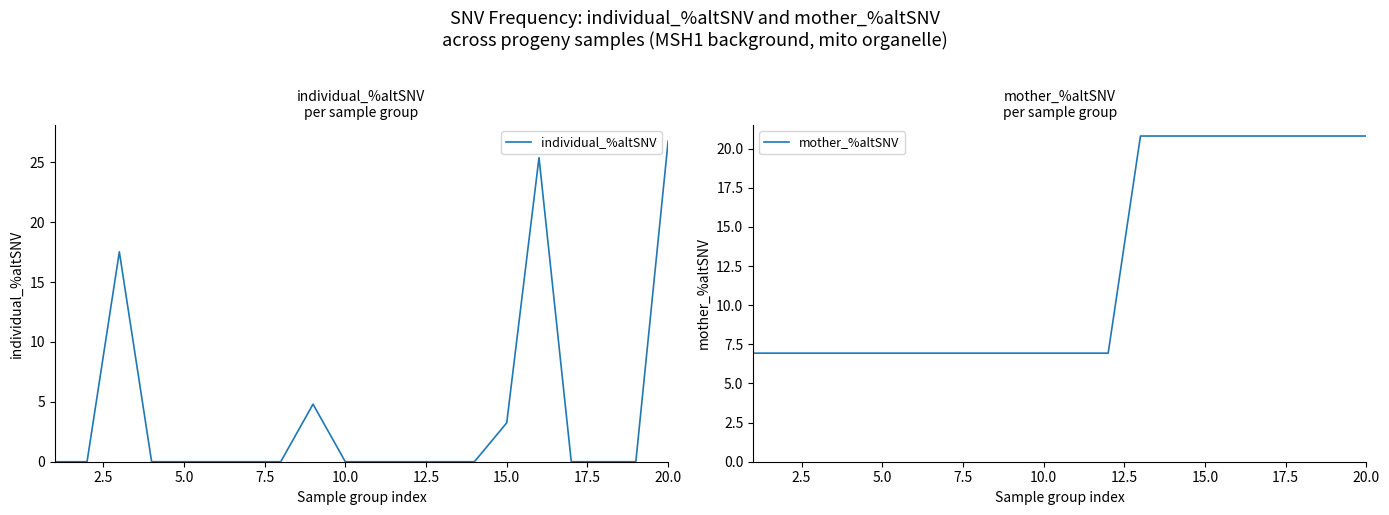

True or false: individual_%altSNV has a value of 9.5 at 20.0.

False